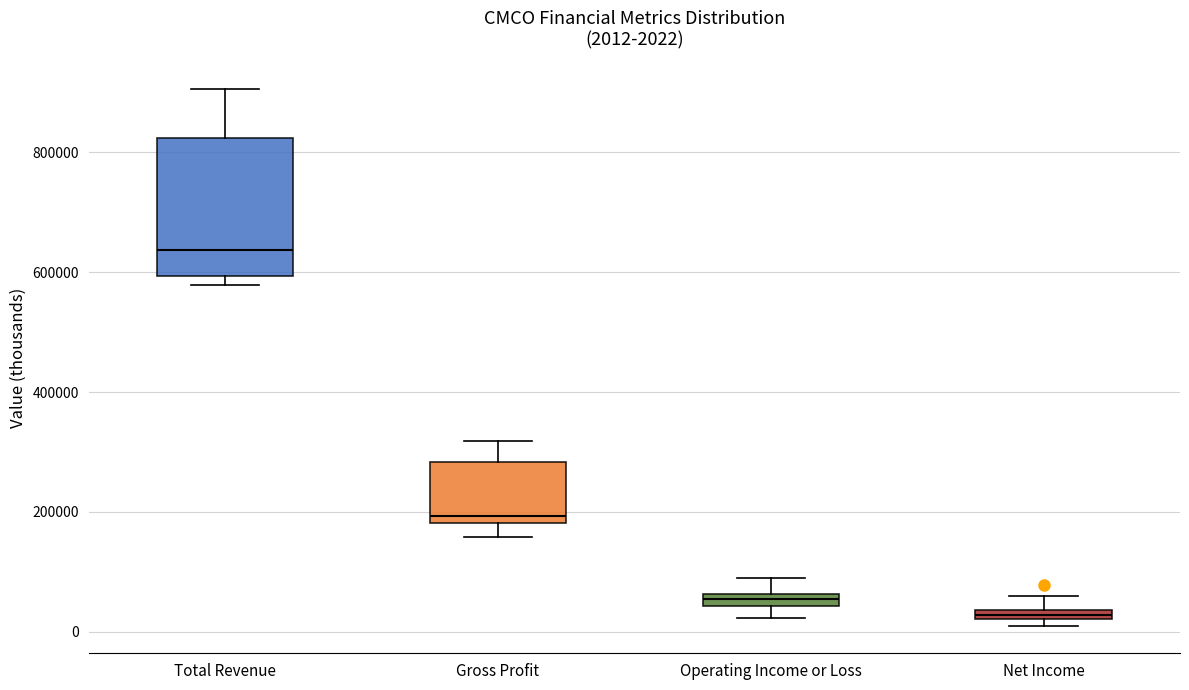

Comparing the boxes themselves (not the whiskers), which one is the tallest?

Total Revenue